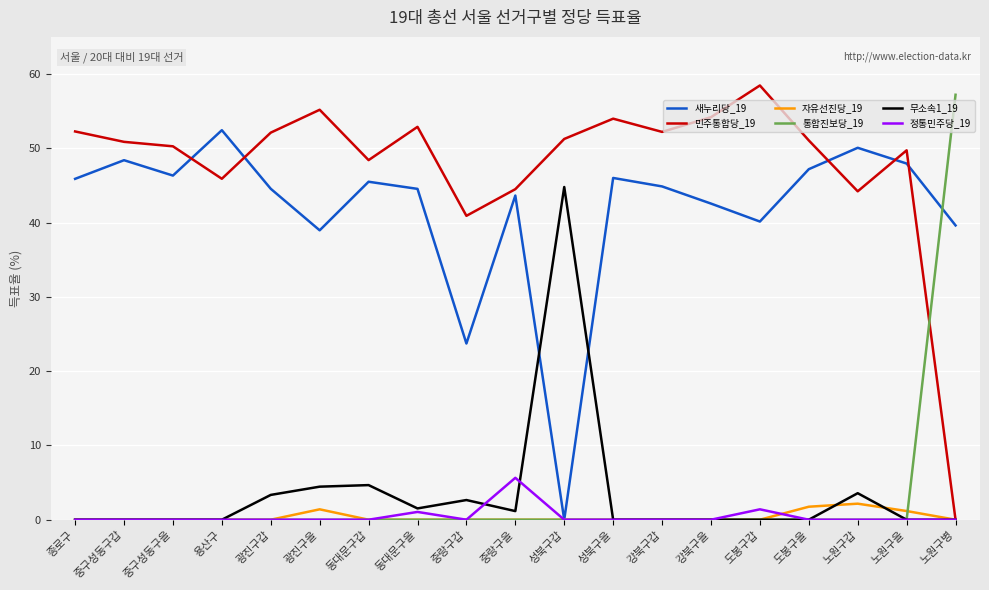

What is the total value across all series at 광진구갑?

100.0